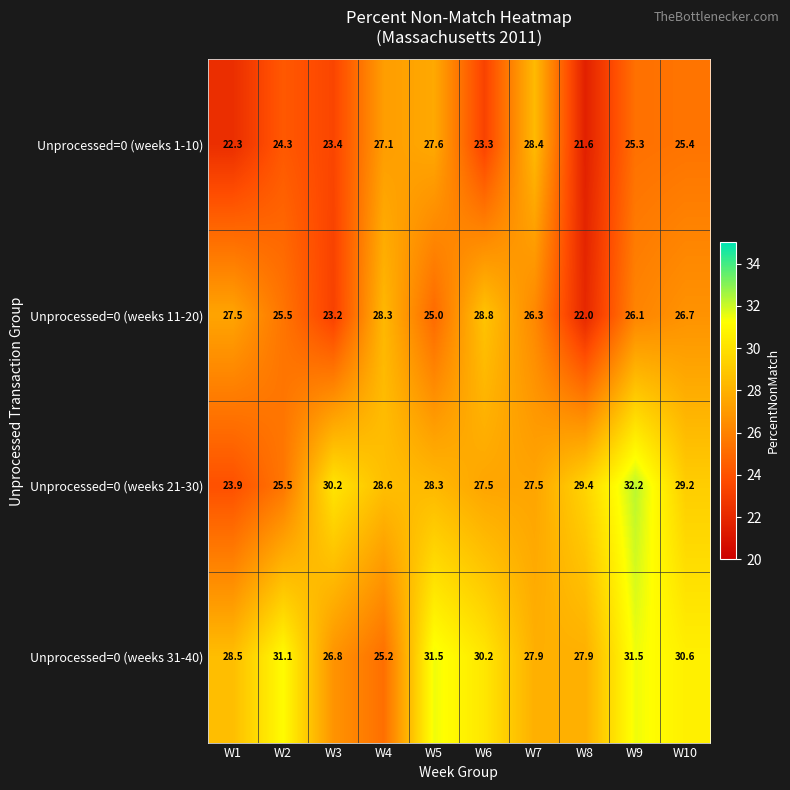

What is the average value of the Unprocessed=0 (weeks 1-10) series?

24.9